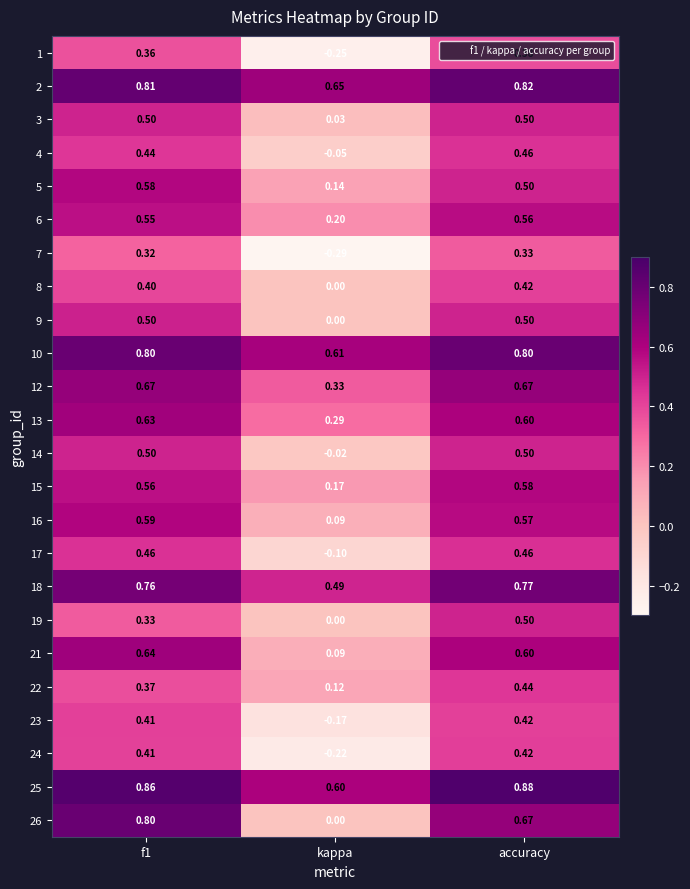

At which category is the sum across all series the highest?

accuracy